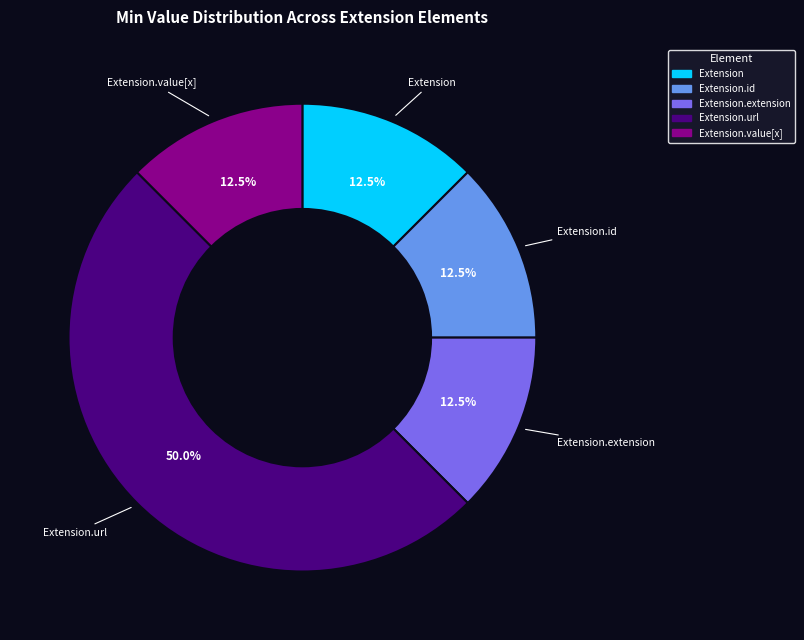

How many segments does this pie chart have?

5